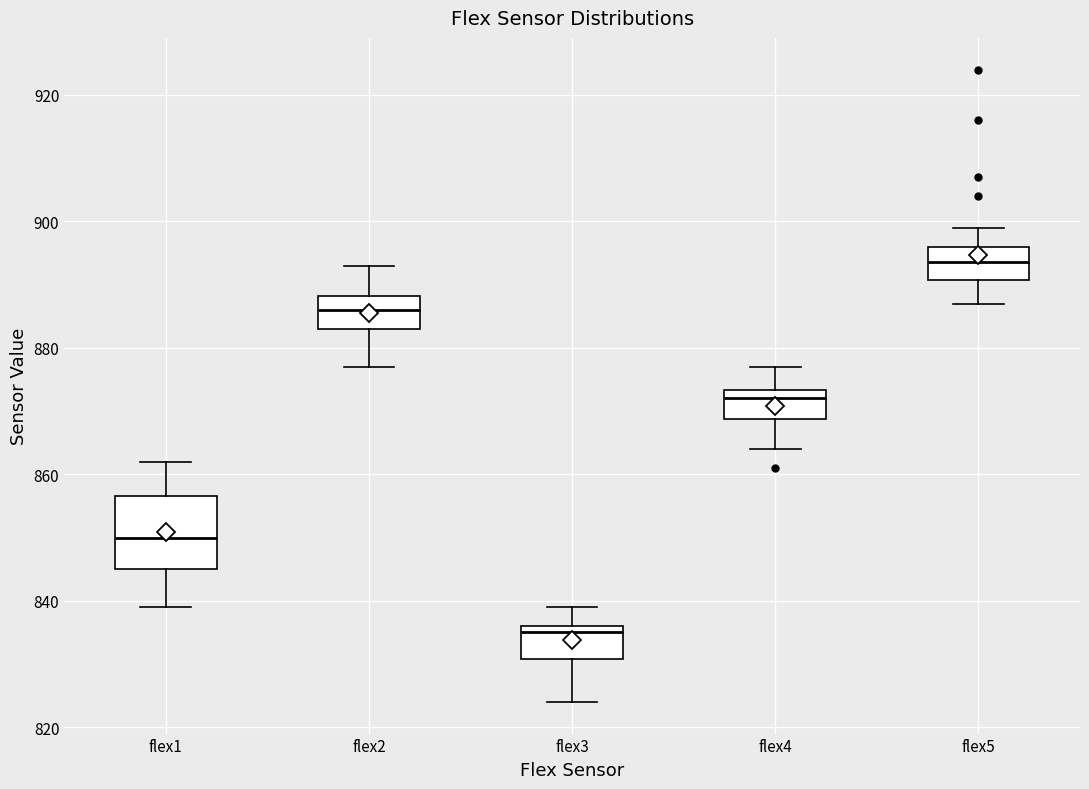

Reading left to right, transcribe this box plot: for each box, give where its median line is, the range the box spans, and where its two whiskers end, as read against the y-axis. The values are not printed on the chart, so give them approximately, as read against the axis.

flex1: median 850, box 846 to 856, whiskers 840 to 862
flex2: median 886, box 884 to 888, whiskers 878 to 894
flex3: median 836 (just below the box's upper edge), box 830 to 836, whiskers 824 to 840
flex4: median 872, box 868 to 874, whiskers 864 to 878
flex5: median 894, box 890 to 896, whiskers 888 to 900